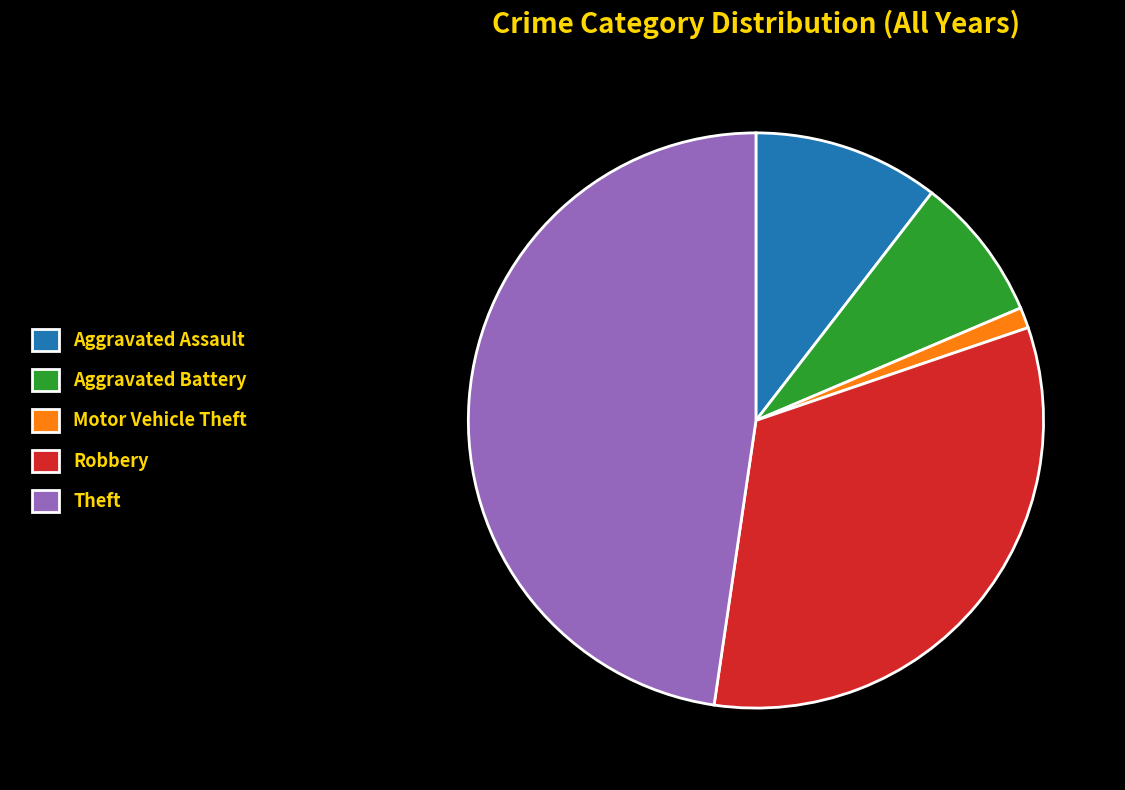

Rank the categories by value from highest to lowest.

Theft, Robbery, Aggravated Assault, Aggravated Battery, Motor Vehicle Theft